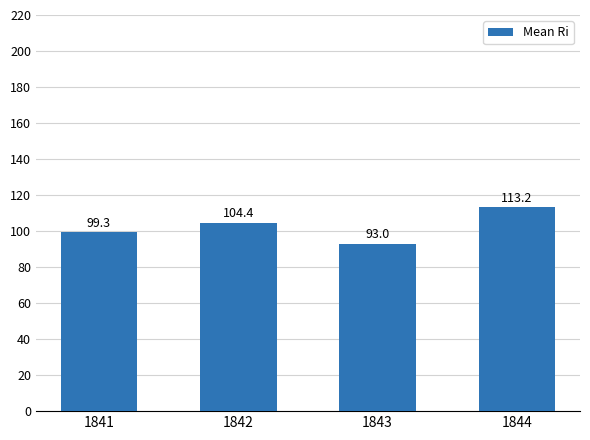

List the labels in order of value, smallest first.

1843, 1841, 1842, 1844